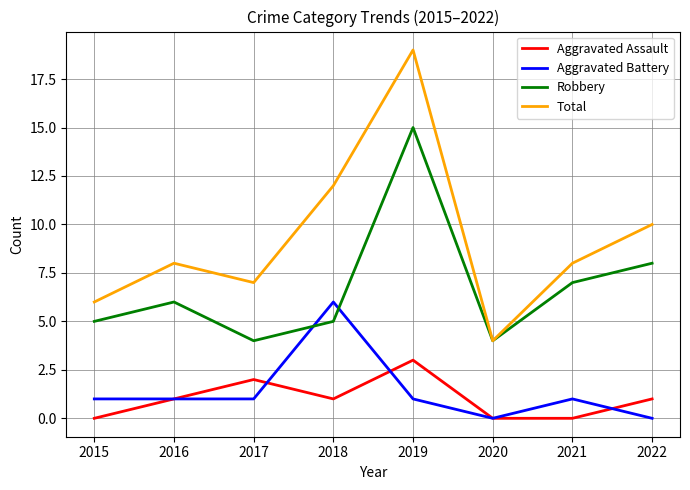

Which category has the lowest value in the Total series?

2020